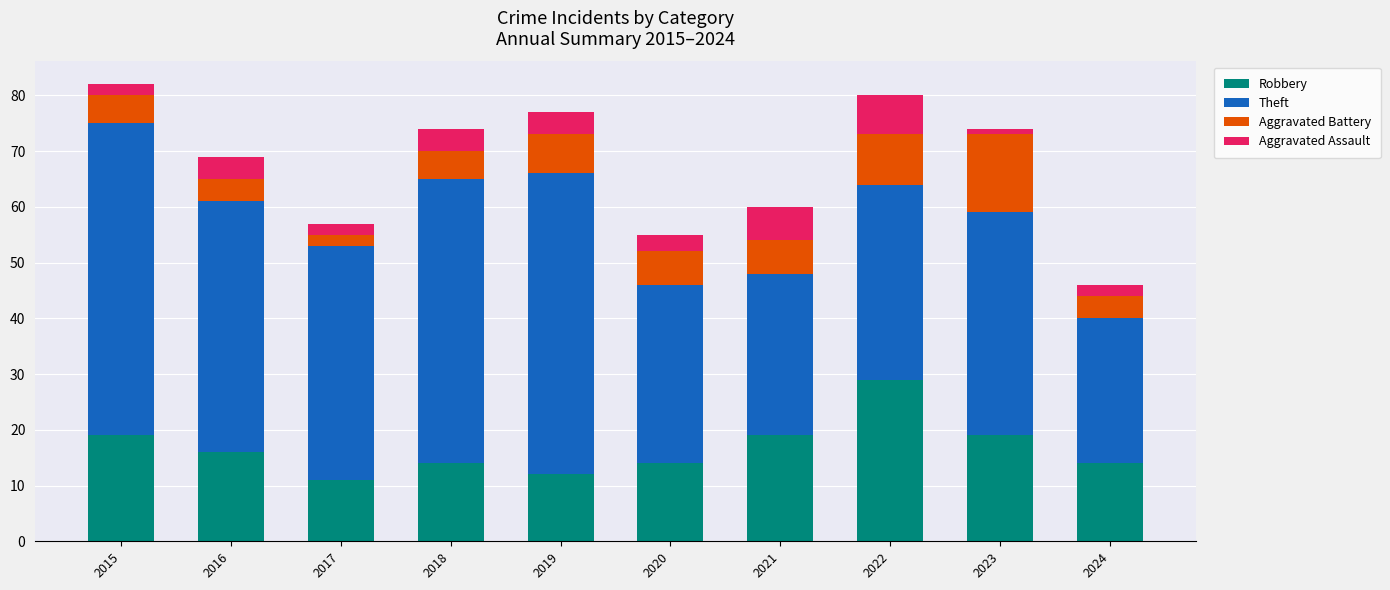

What is the total value across all series at 2016?

69